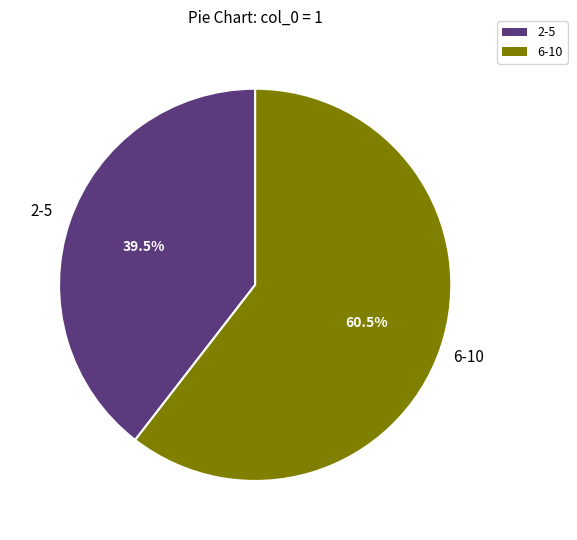

Is there a majority slice in this chart?

Yes